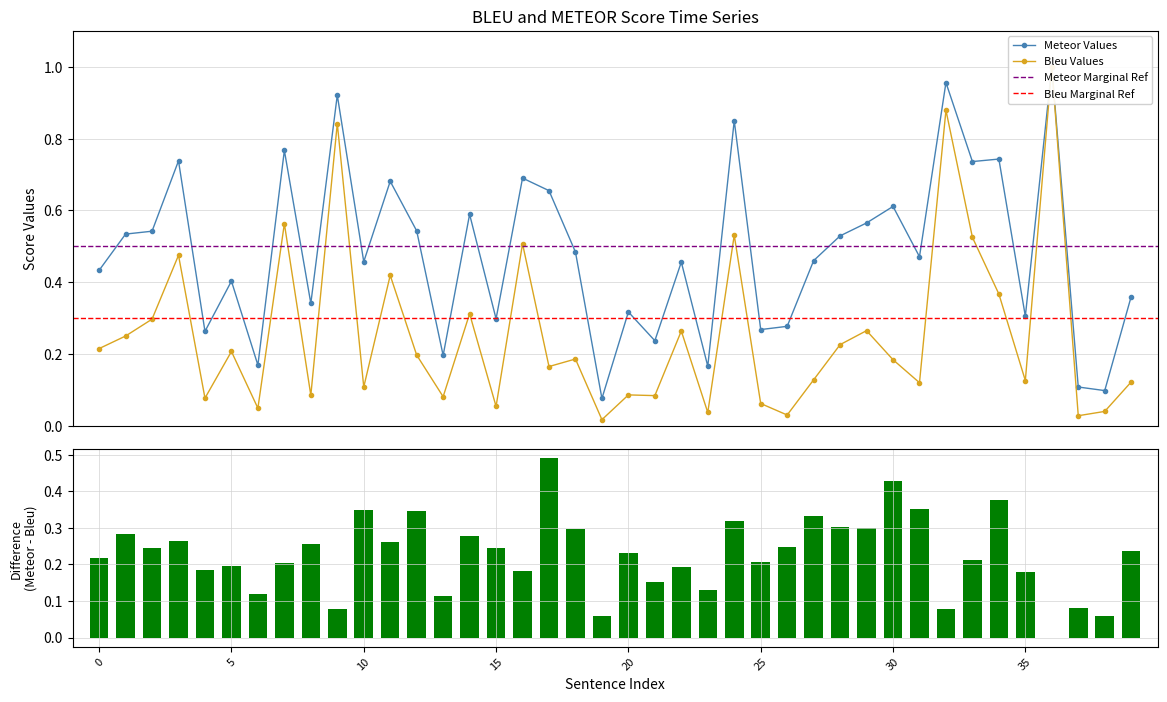

What is the difference between the Bleu values at 3 and 12?

0.3